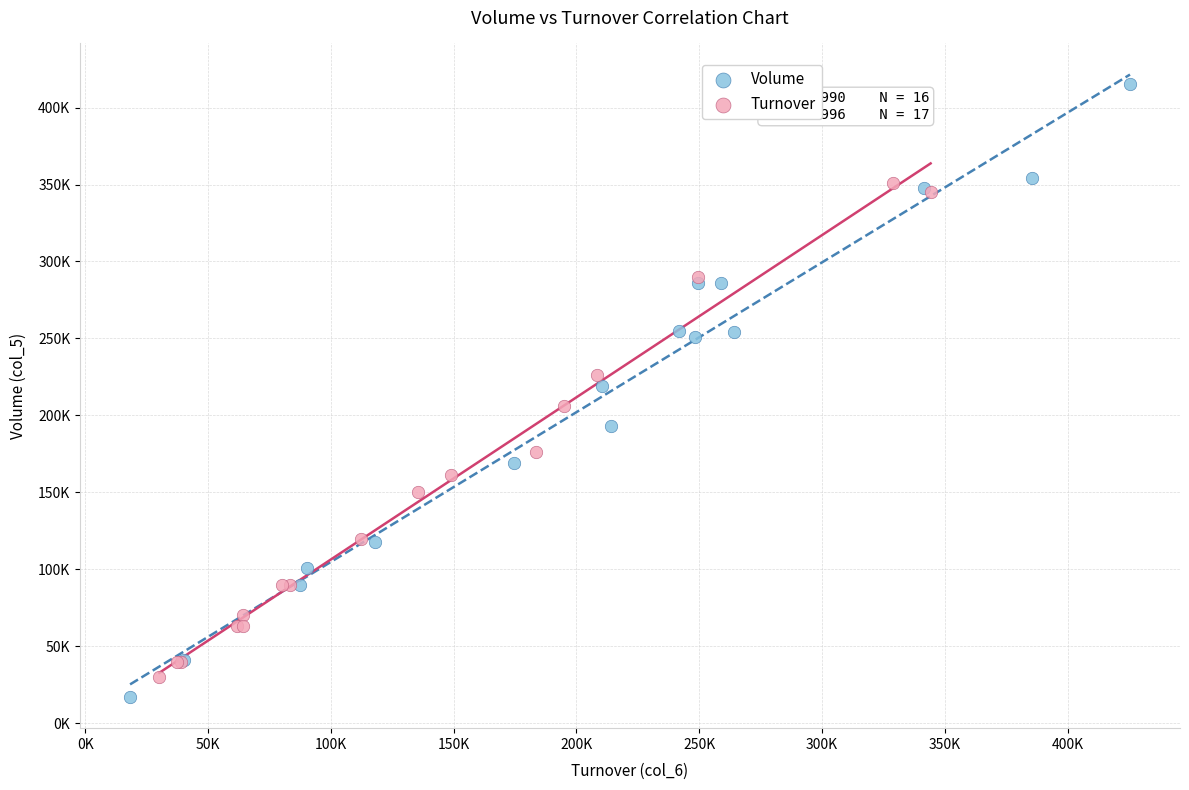

What are all the series names shown in the legend?

Volume, Turnover